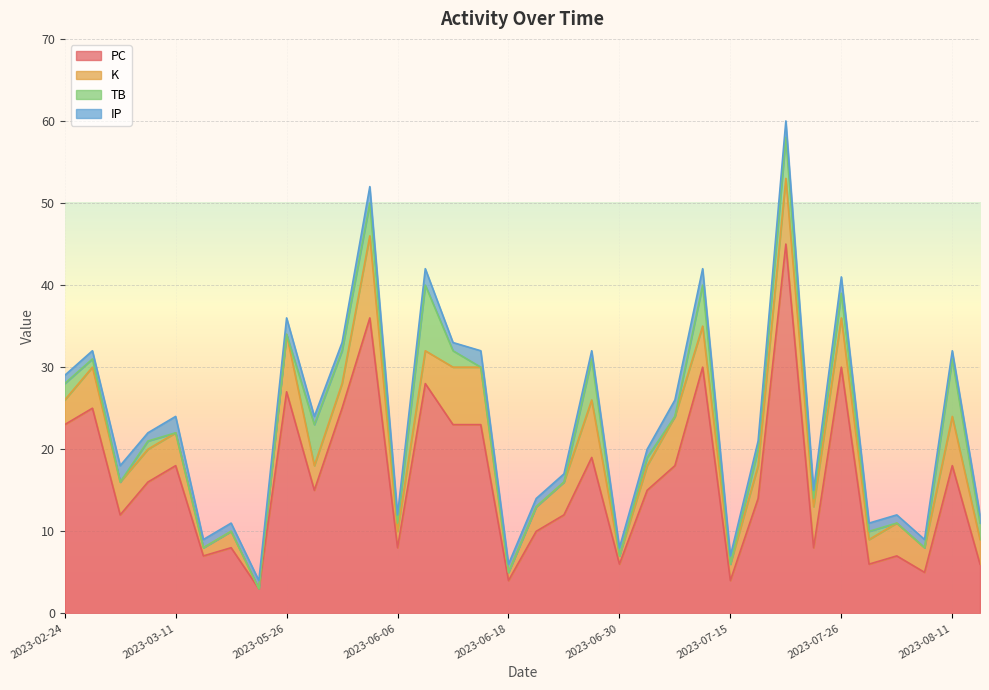

What is the highest value of the K series?

10